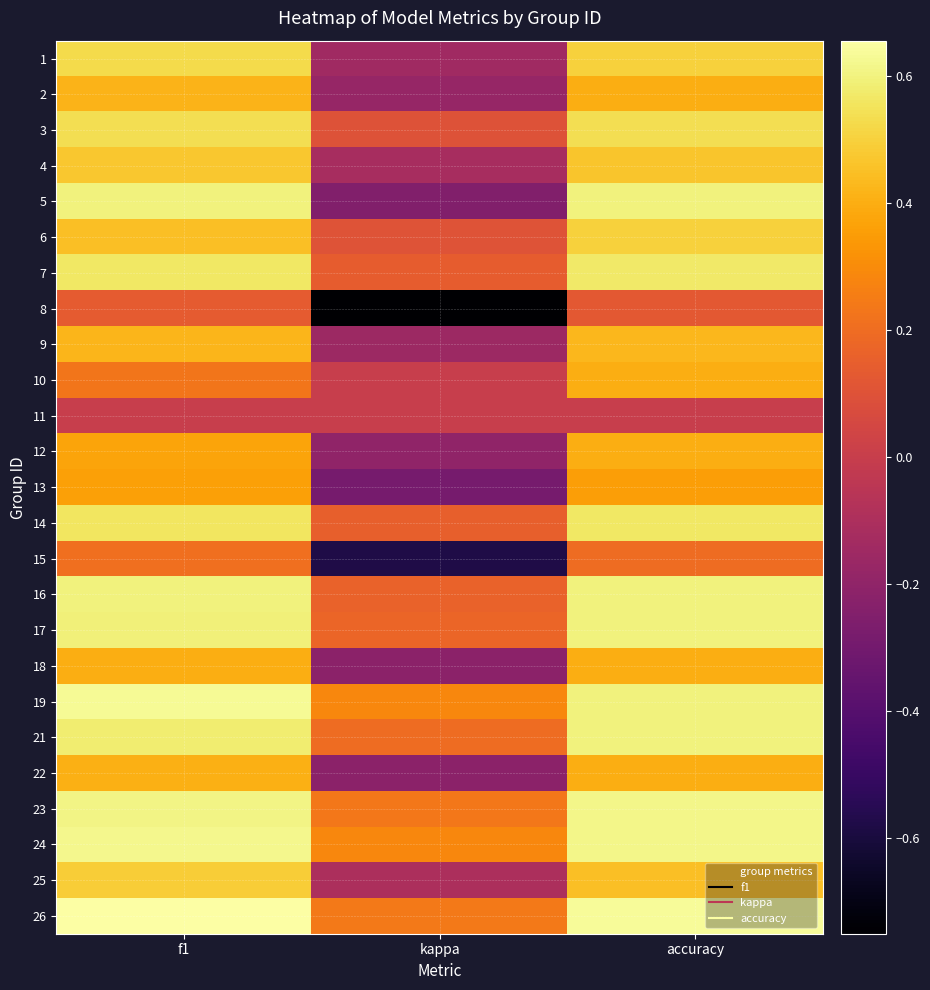

Reading left to right, list all the values displayed in this chart.

1: f1=0.5	kappa=-0.1	accuracy=0.5
2: f1=0.4	kappa=-0.2	accuracy=0.4
3: f1=0.5	kappa=0.1	accuracy=0.5
4: f1=0.5	kappa=-0.1	accuracy=0.5
5: f1=0.6	kappa=-0.2	accuracy=0.6
6: f1=0.5	kappa=0.1	accuracy=0.5
7: f1=0.6	kappa=0.1	accuracy=0.6
8: f1=0.1	kappa=-0.8	accuracy=0.1
9: f1=0.4	kappa=-0.2	accuracy=0.4
10: f1=0.2	kappa=0.0	accuracy=0.4
11: f1=0.0	kappa=0.0	accuracy=0.0
12: f1=0.4	kappa=-0.2	accuracy=0.4
13: f1=0.4	kappa=-0.3	accuracy=0.4
14: f1=0.6	kappa=0.2	accuracy=0.6
15: f1=0.2	kappa=-0.6	accuracy=0.2
16: f1=0.6	kappa=0.2	accuracy=0.6
17: f1=0.6	kappa=0.2	accuracy=0.6
18: f1=0.4	kappa=-0.2	accuracy=0.4
19: f1=0.6	kappa=0.3	accuracy=0.6
21: f1=0.6	kappa=0.2	accuracy=0.6
22: f1=0.4	kappa=-0.2	accuracy=0.4
23: f1=0.6	kappa=0.2	accuracy=0.6
24: f1=0.6	kappa=0.3	accuracy=0.6
25: f1=0.5	kappa=-0.1	accuracy=0.5
26: f1=0.7	kappa=0.2	accuracy=0.6